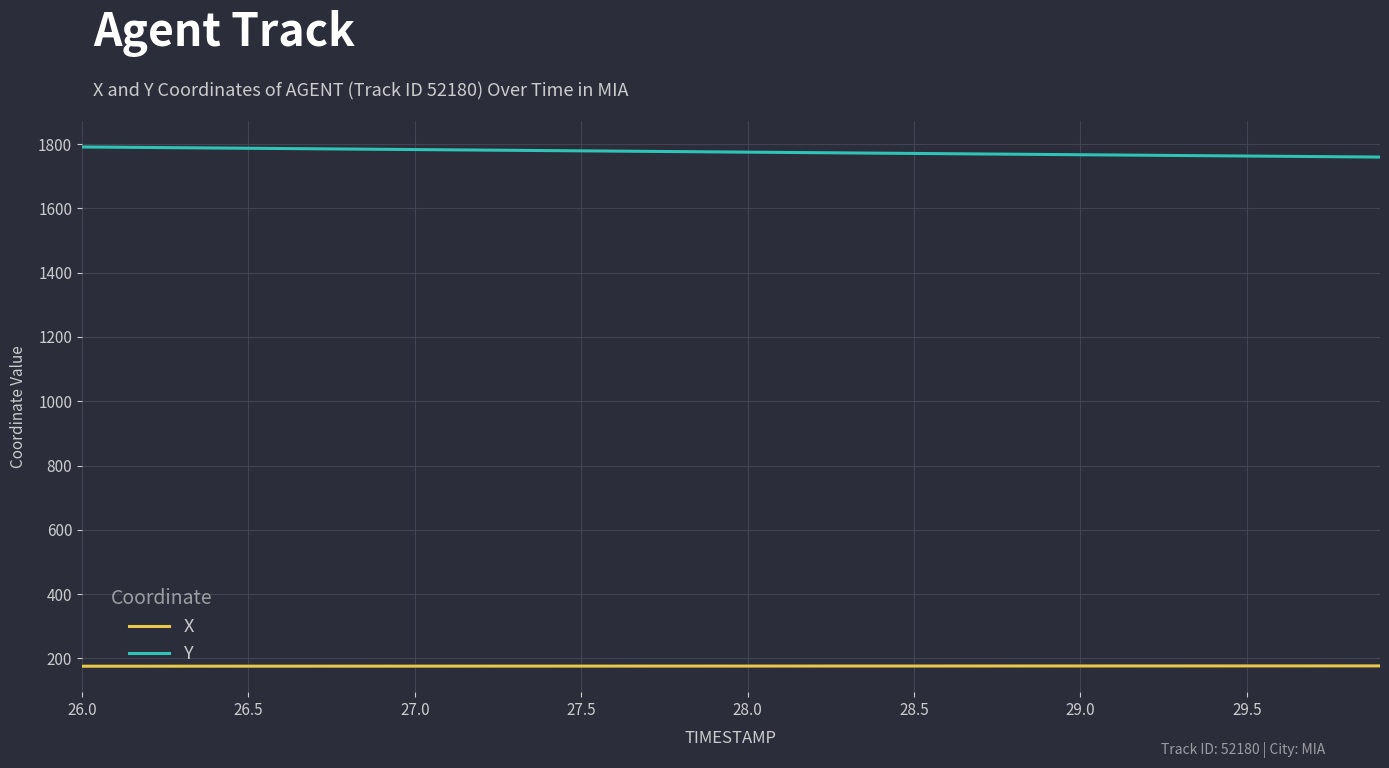

Rank the series by their average value, from highest to lowest.

Y, X